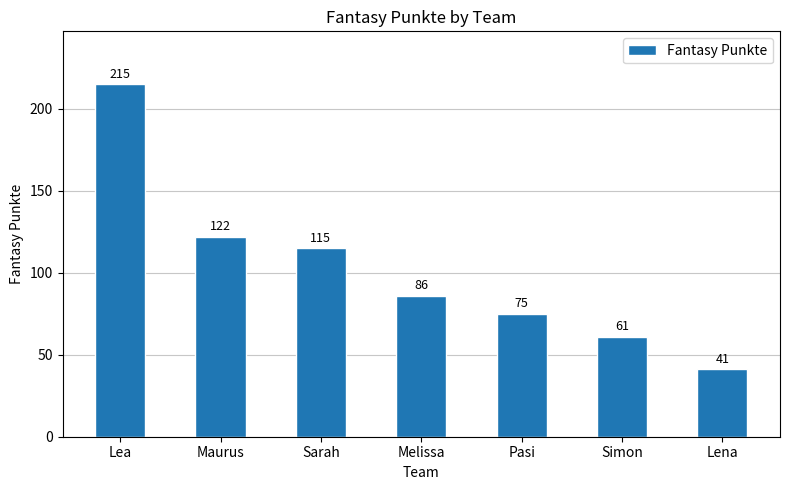

What is the difference between the values at Sarah and Melissa?

29